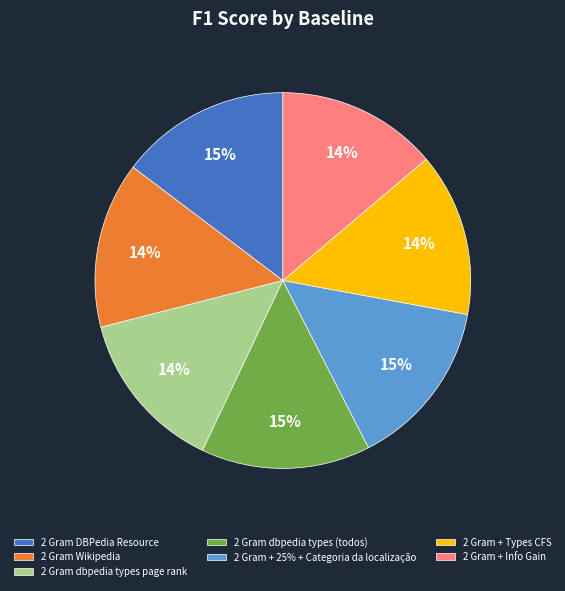

Approximately how many times larger is the value at 2 Gram + Types CFS compared to 2 Gram Wikipedia?

1.0